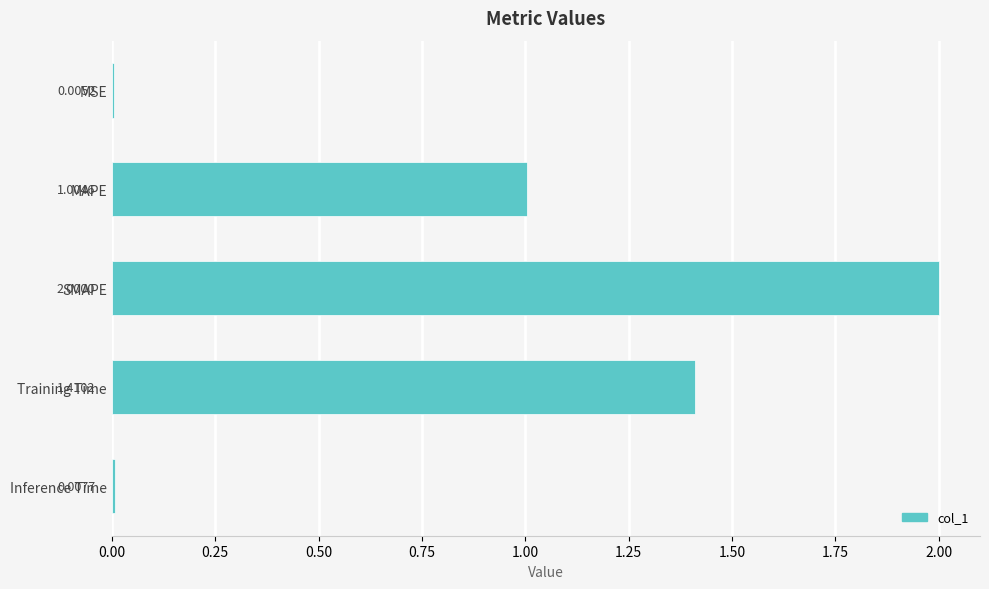

Where is the data nearest to the value 1?

MAPE